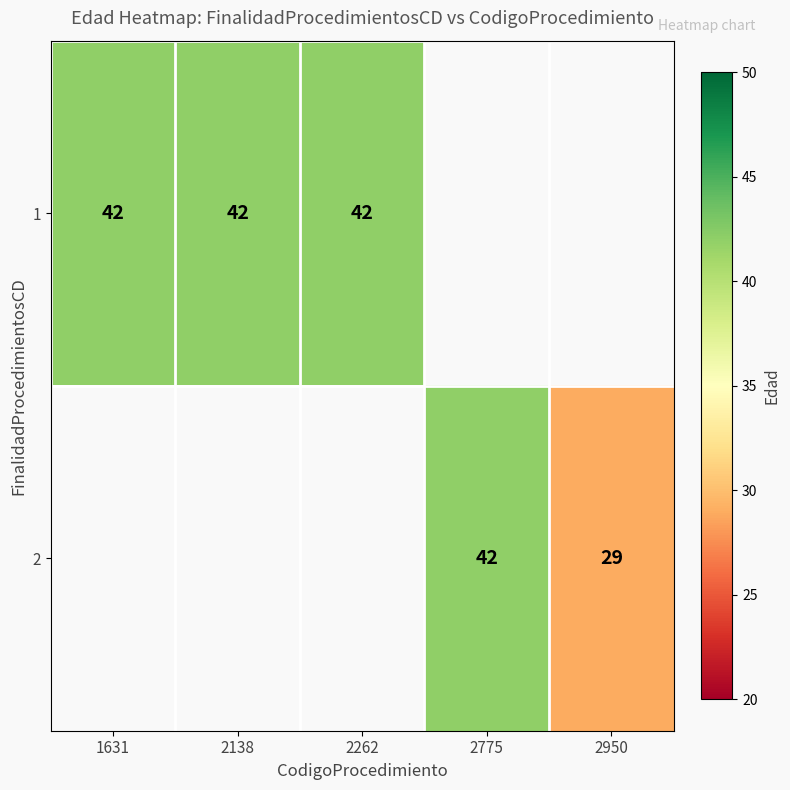

The value of 2 at 2950 is 43. True or false?

False